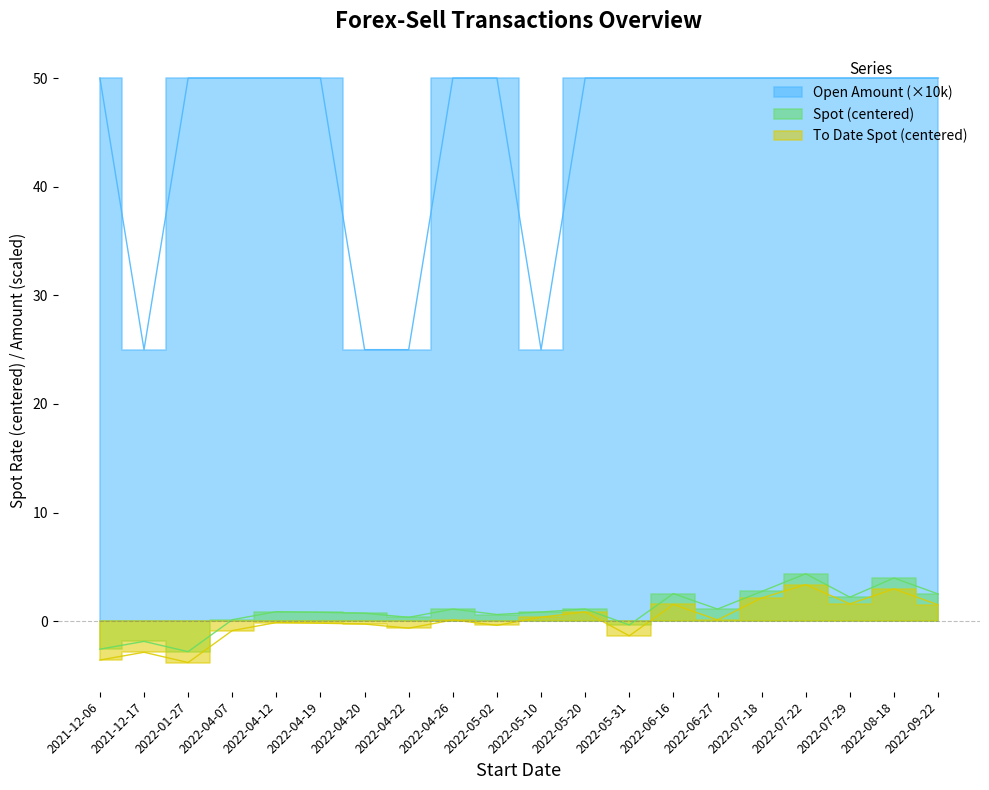

At which label is Open Amount closest to 37?

2021-12-17